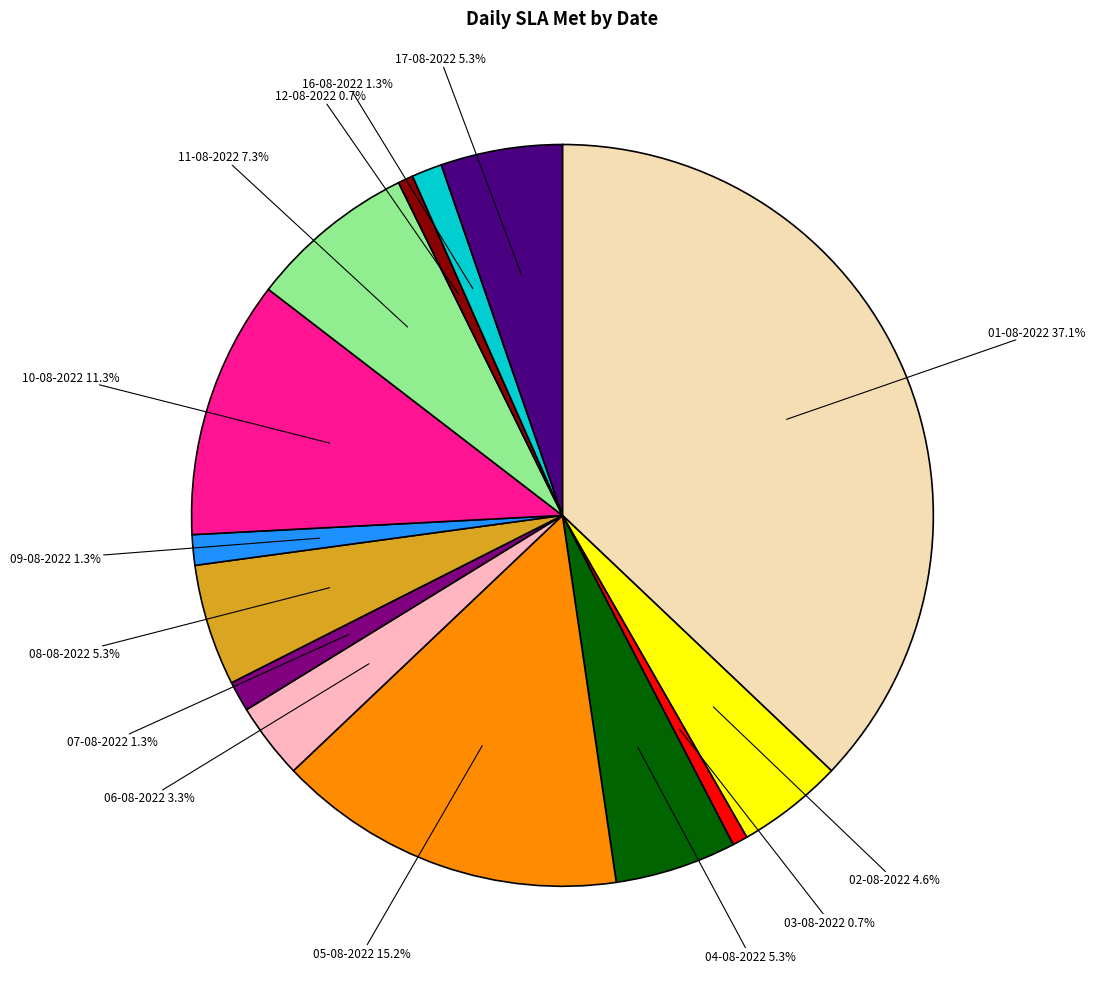

Count the number of slices in the pie.

14